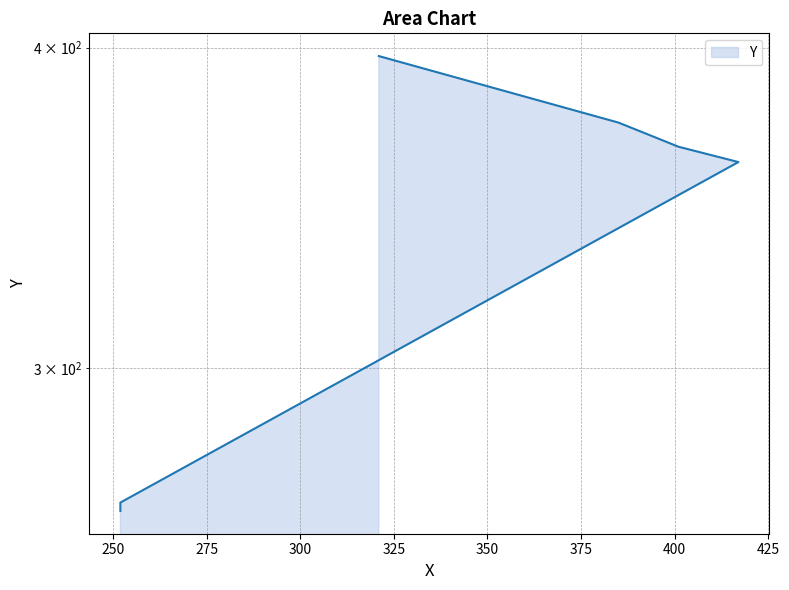

Does the chart display data point markers on the line(s)?

No